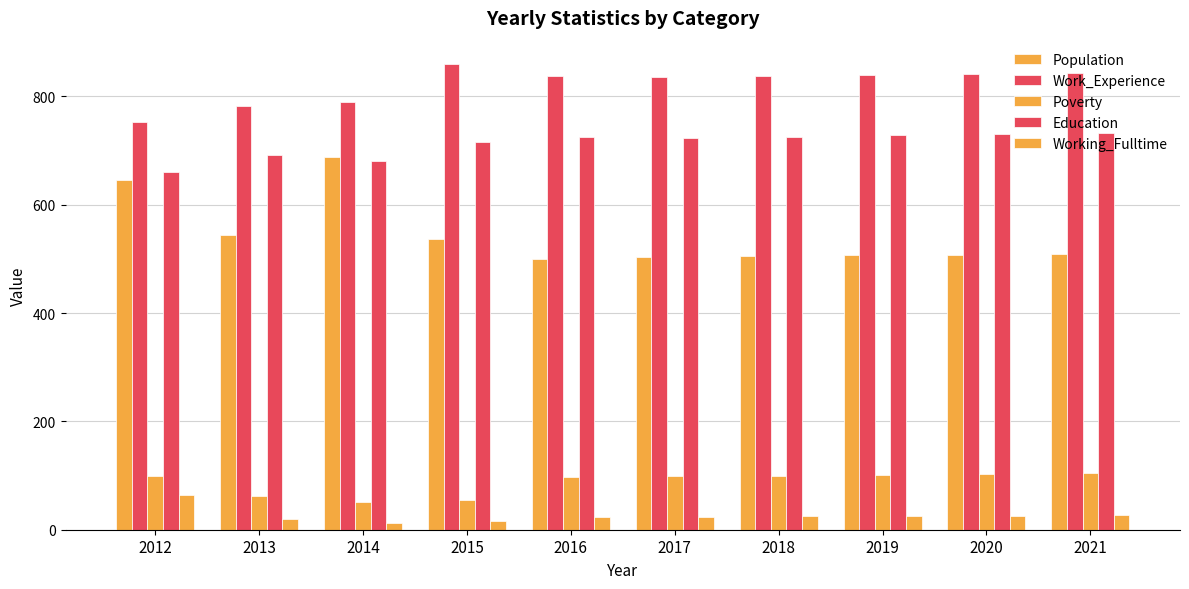

At which category is the sum across all series the highest?

2012